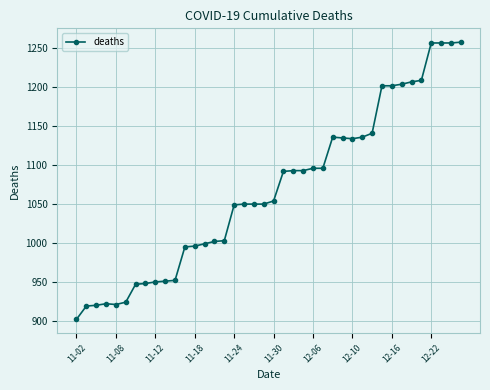

How many lines are shown in the chart?

1